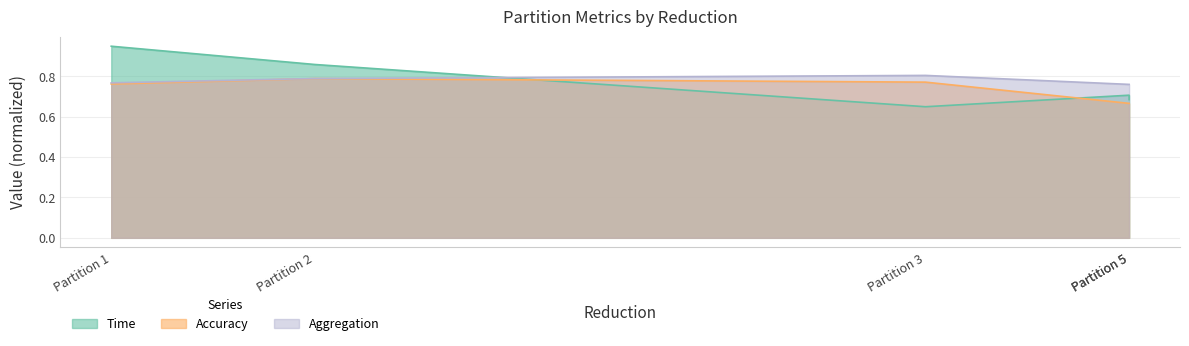

In Time, how many points are lower than both neighbors (excluding endpoints)?

1